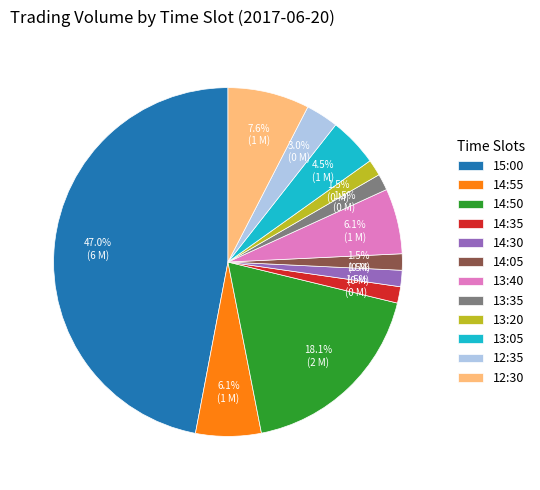

Combined, what portion of the pie is 14:50 and 12:30?

25.7%